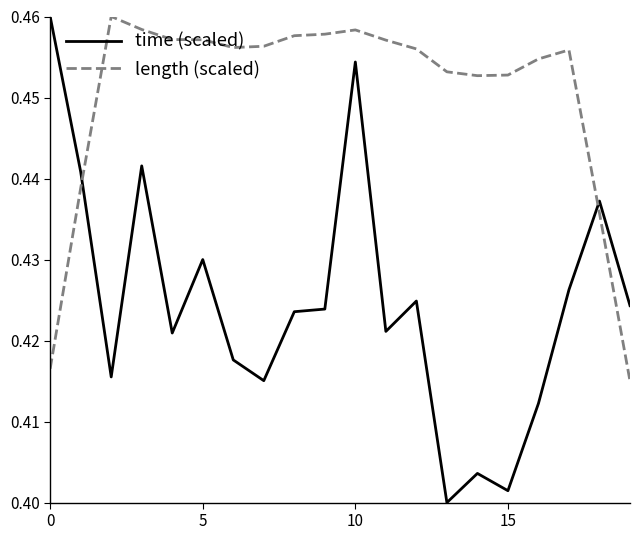

True or false: time (scaled) has more than 2 points higher than both neighbors.

True